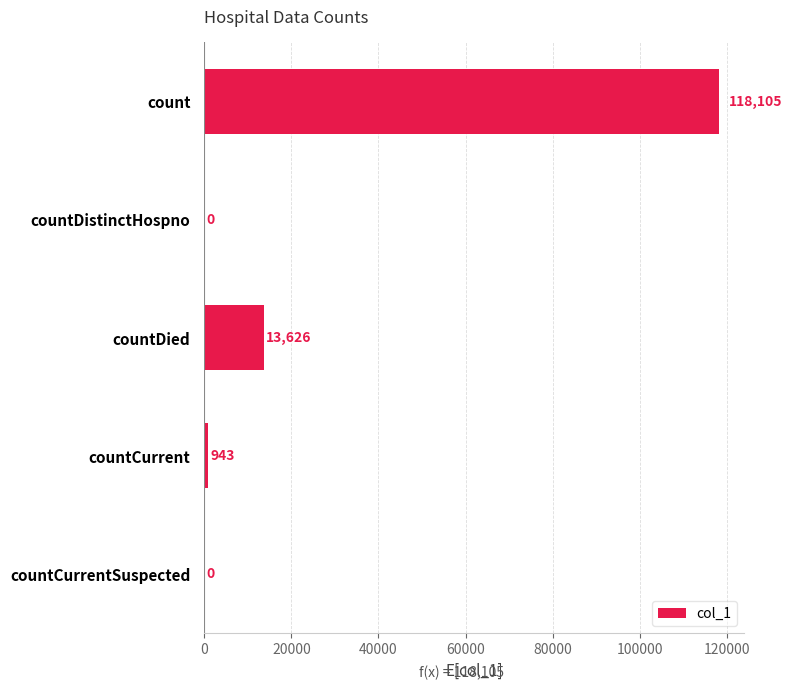

How many categories are shown in the chart?

5